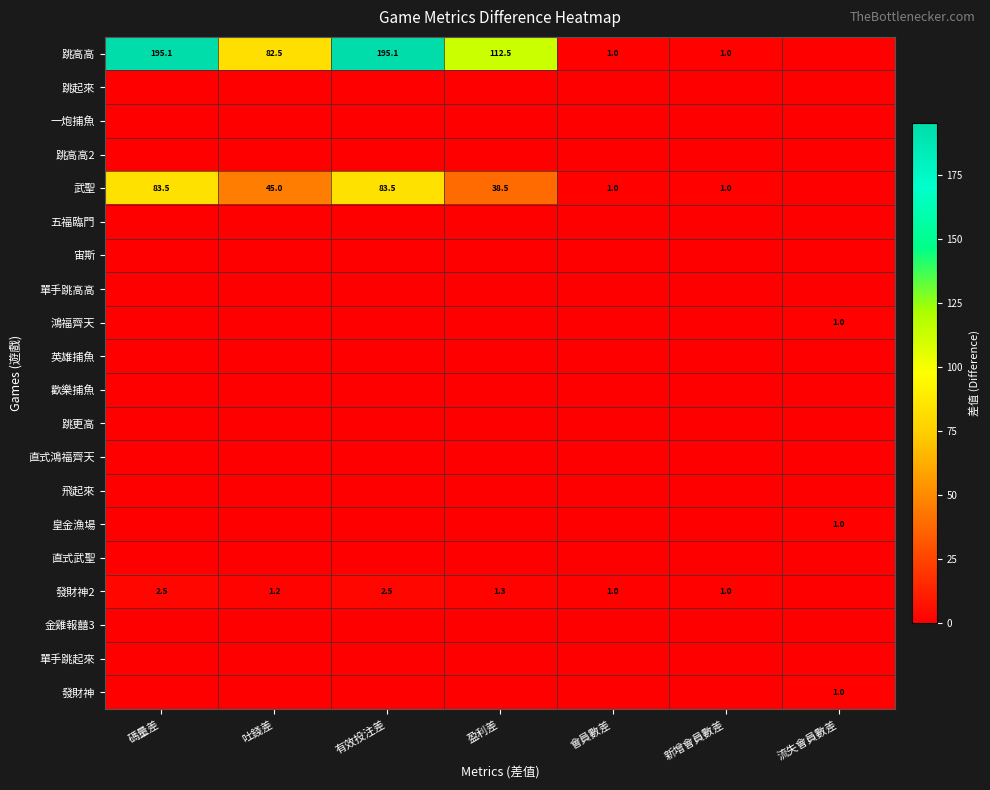

The 發財神2 series shows 2.5 at 碼量差. True or false?

True